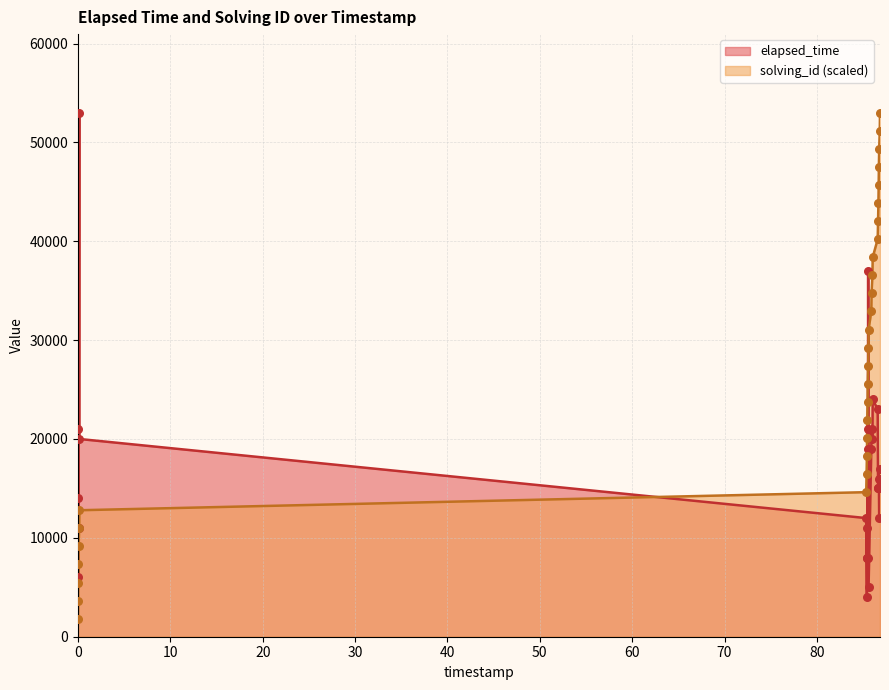

At which category is the sum across all series the highest?

1548736940533